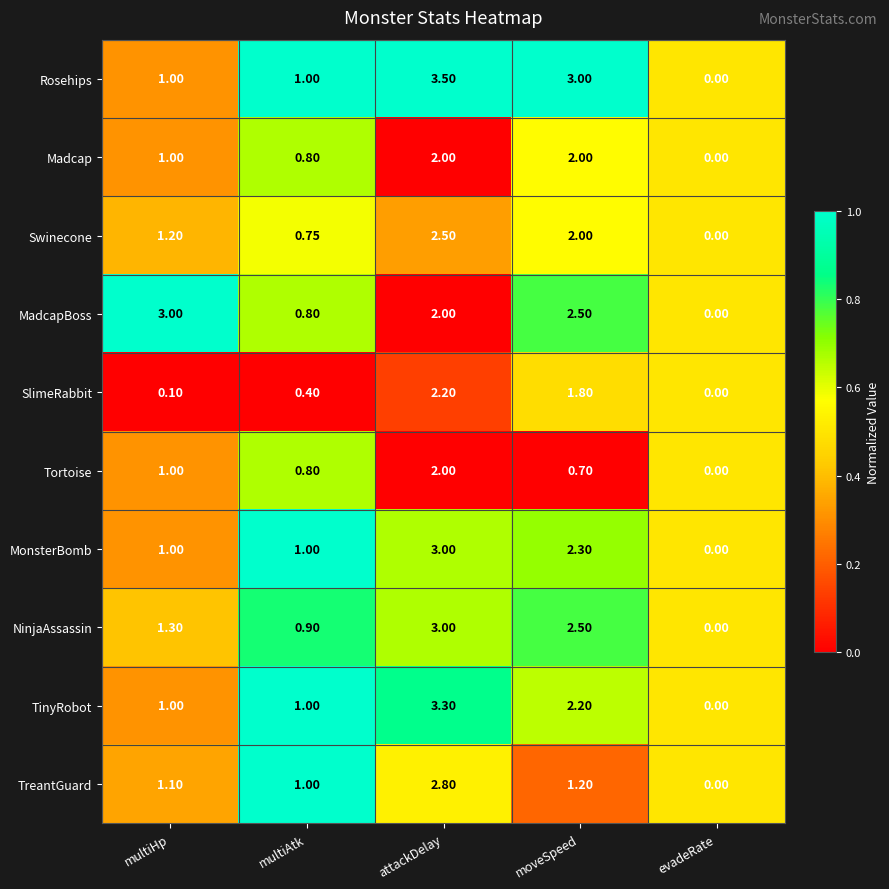

At which label does MonsterBomb reach its minimum?

evadeRate